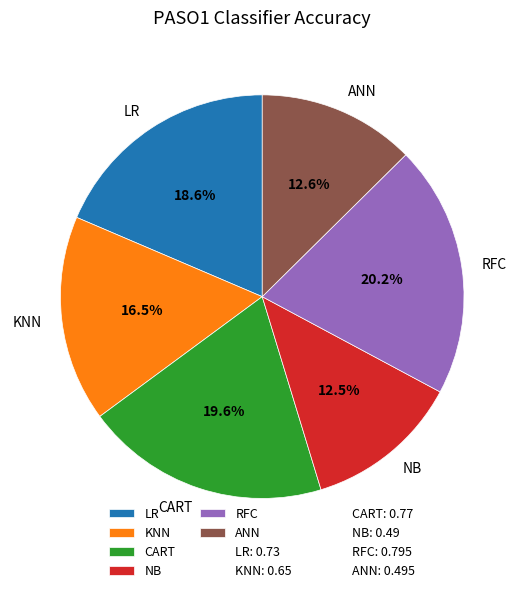

The ANN slice represents 1% of the pie. True or false?

False